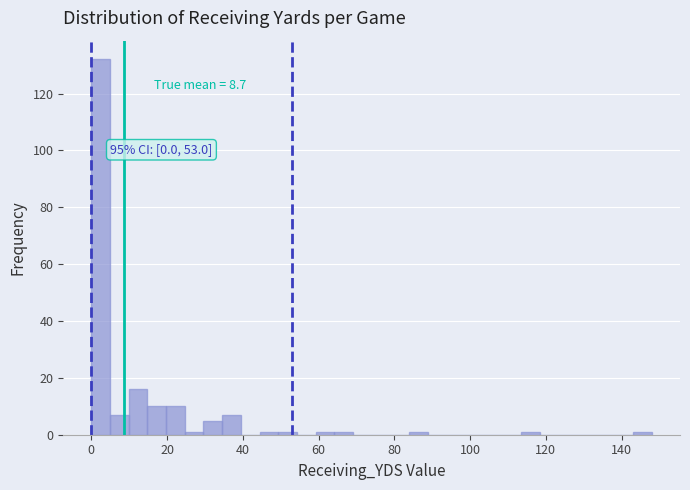

Read against the x-axis, roughly where is the centre of the tallest bar?

2